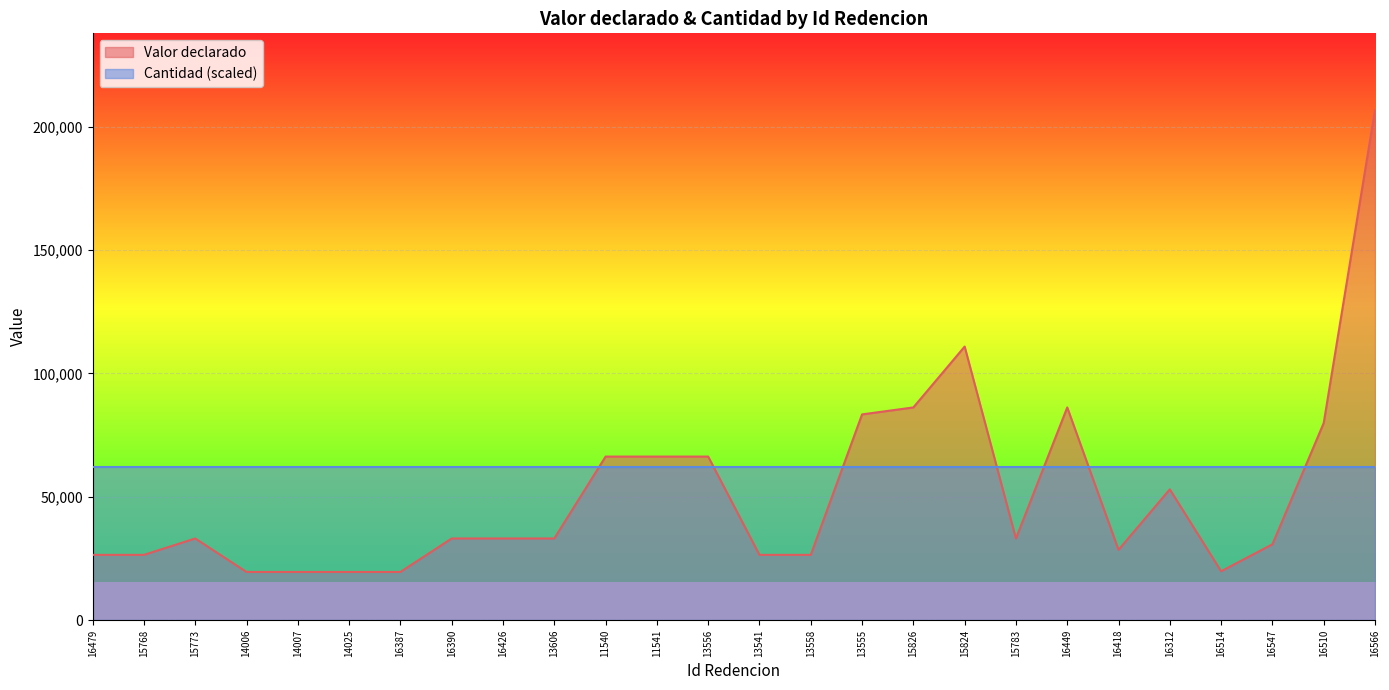

True or false: the data shows 53038 at 16312.

True